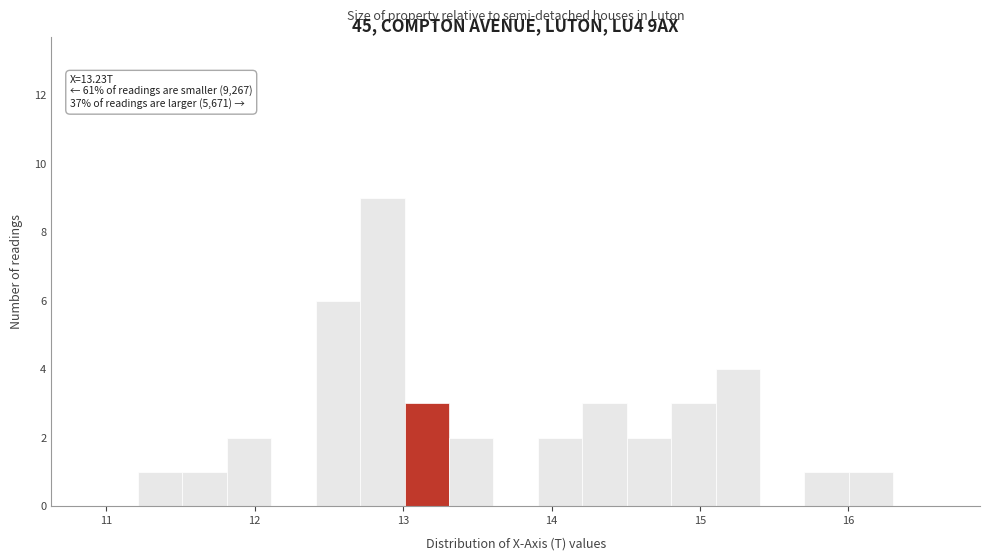

Around what value on the x-axis is the tallest bar? Give the approximate position of its centre, as read against the axis.

12.9